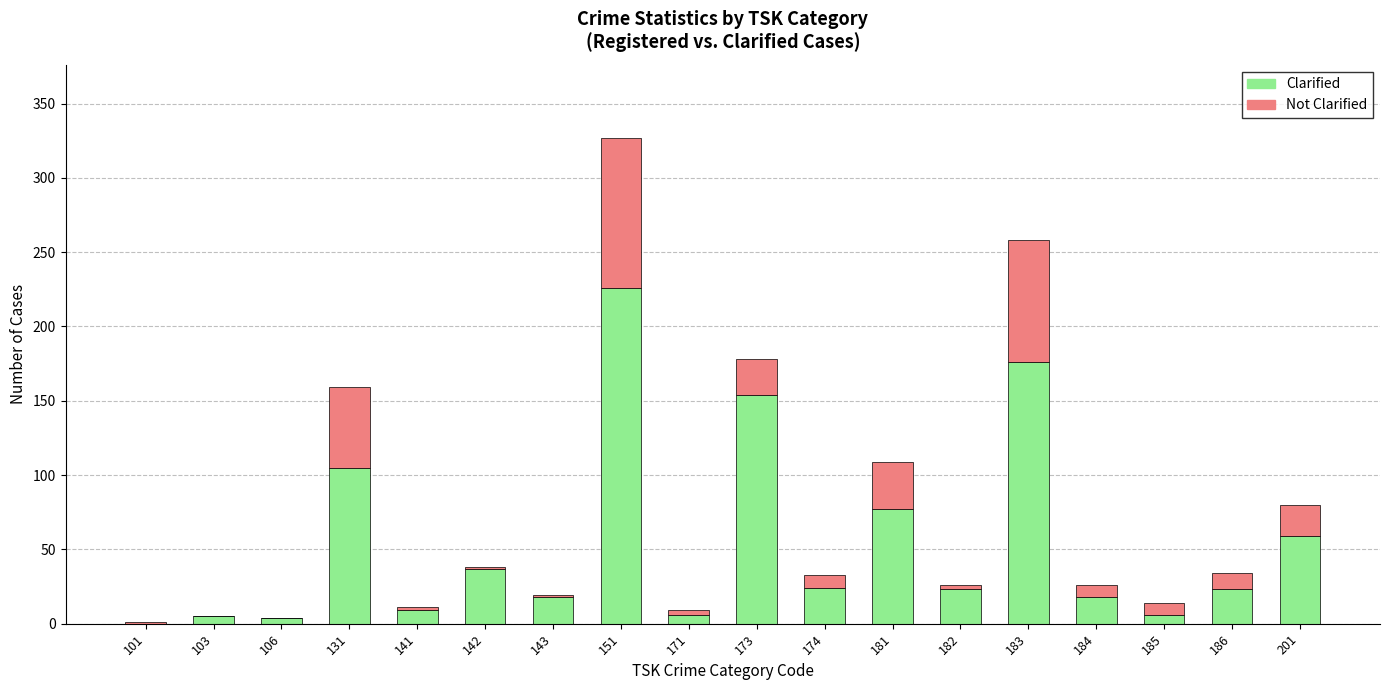

How many series are shown in this chart?

2